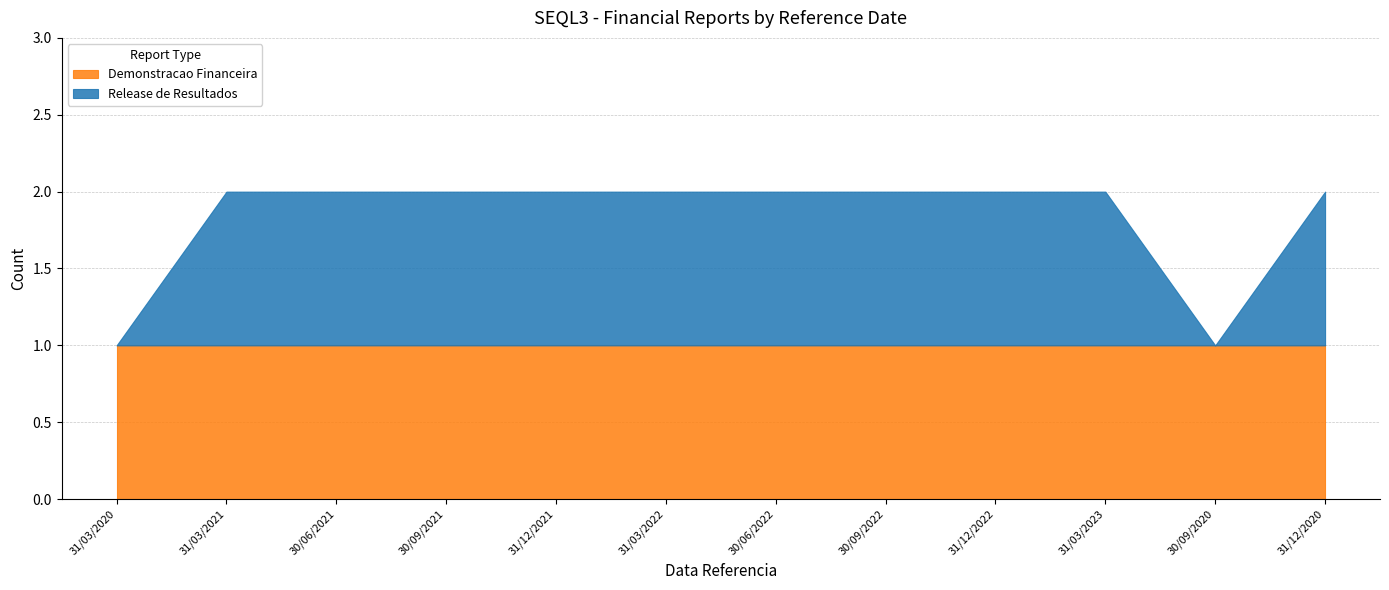

What is the difference between the highest and lowest values at 31/03/2020?

1